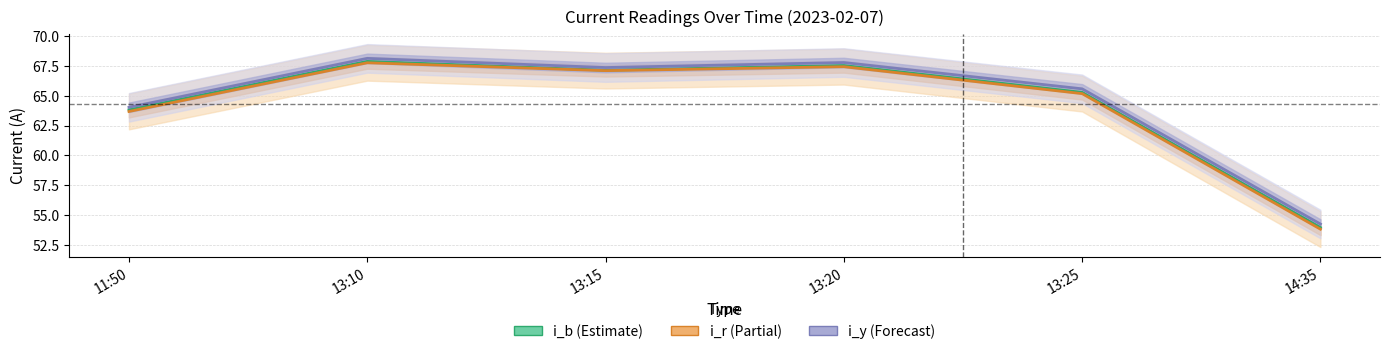

How many values in the i_b series exceed 67?

3